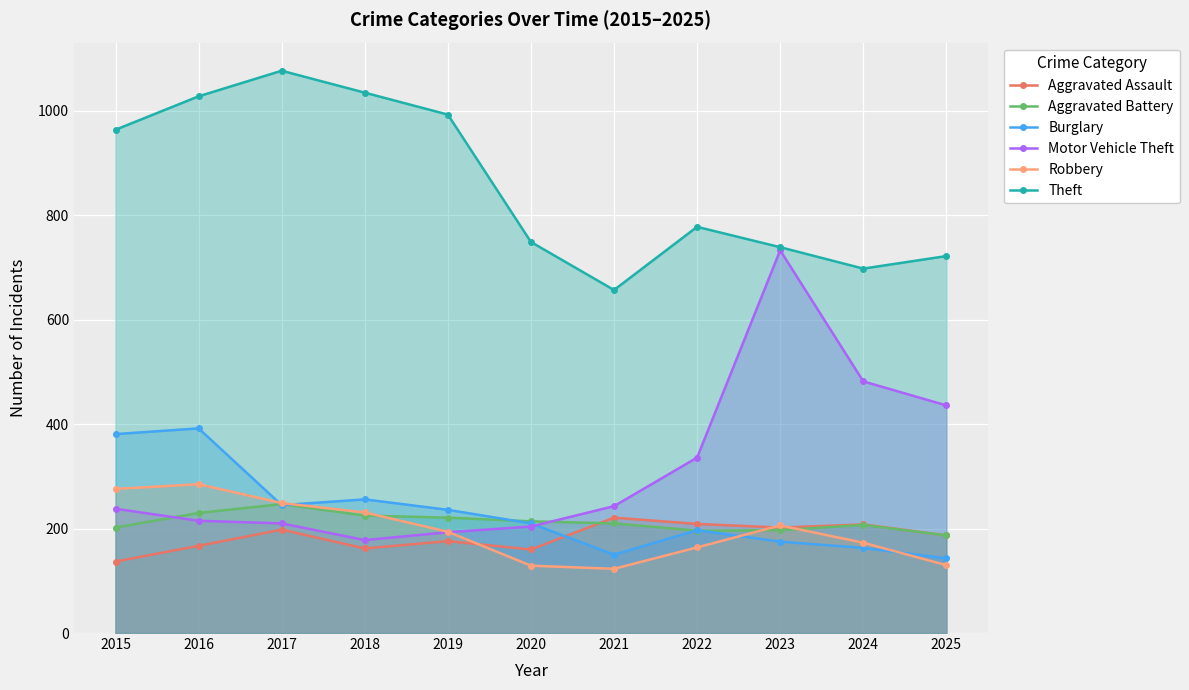

At which category is the sum across all series the highest?

2016